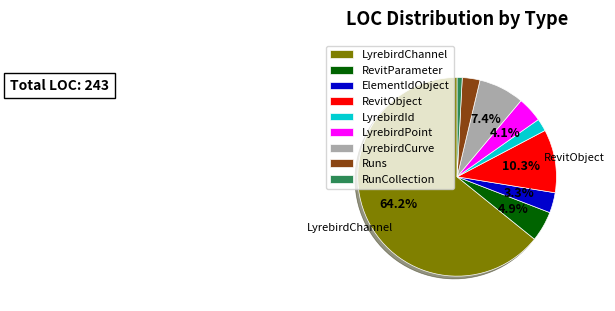

Approximately how many times larger is the value at LyrebirdId compared to LyrebirdCurve?

0.3